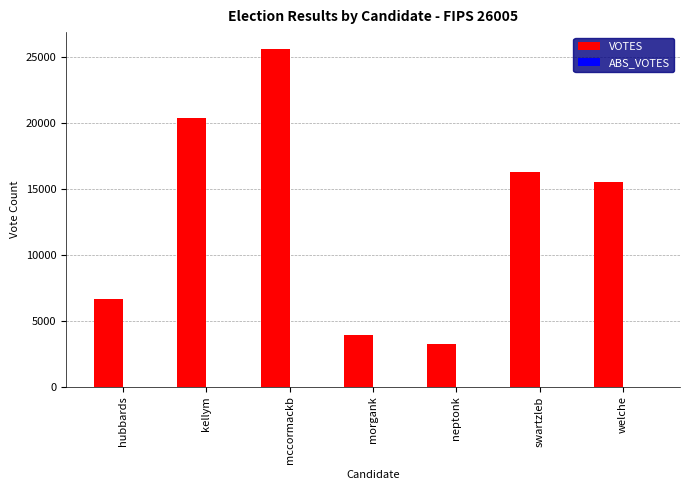

At which label is the value closest to 14404?

welche